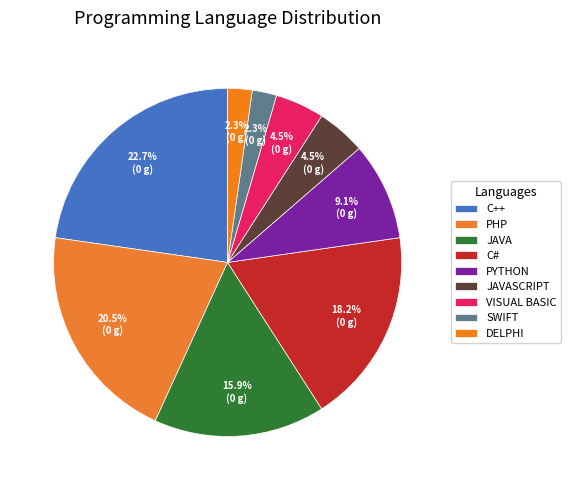

How many segments does this pie chart have?

9